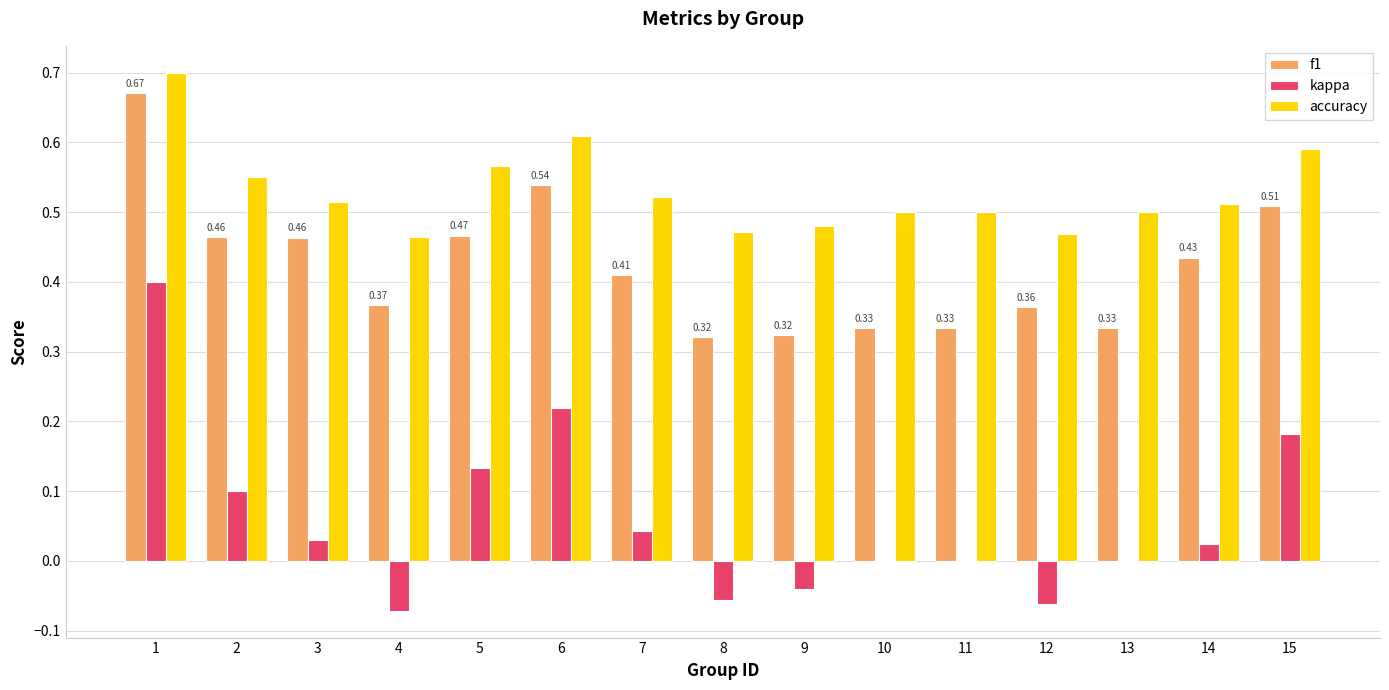

What is the sum of all accuracy values?

8.0